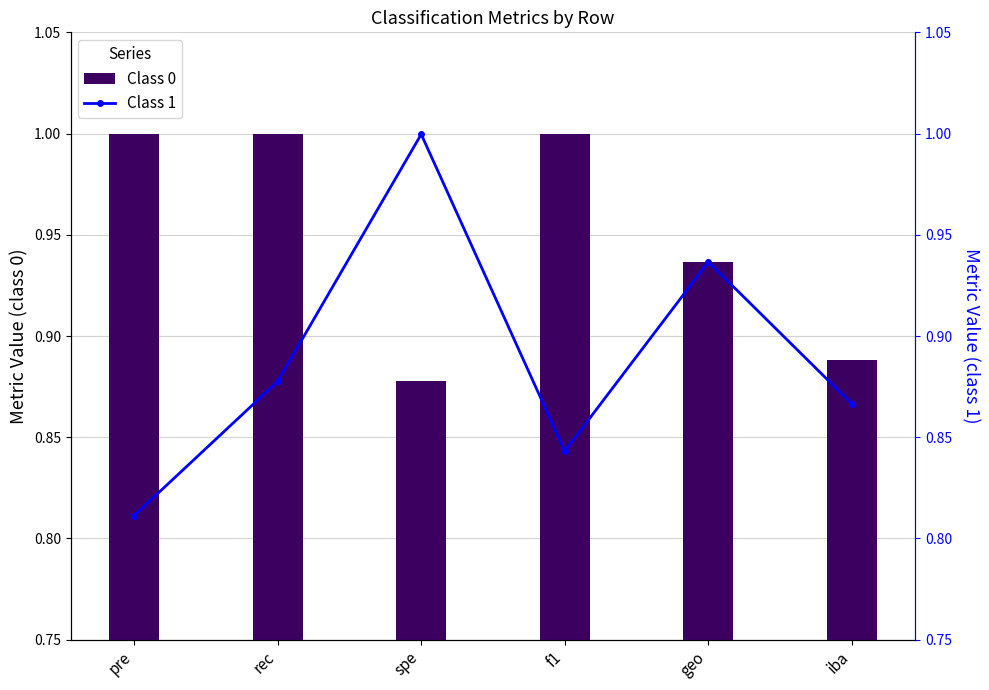

What is the highest value of the Class 0 series?

1.0